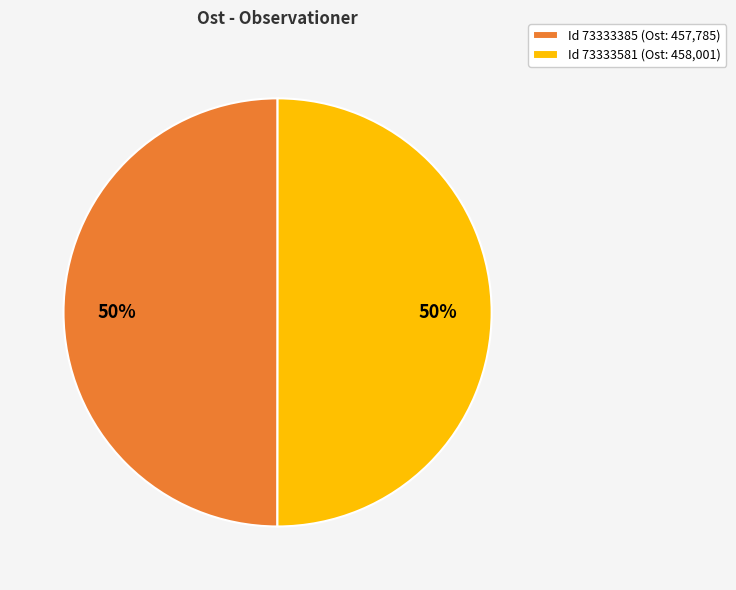

Count the number of slices in the pie.

2